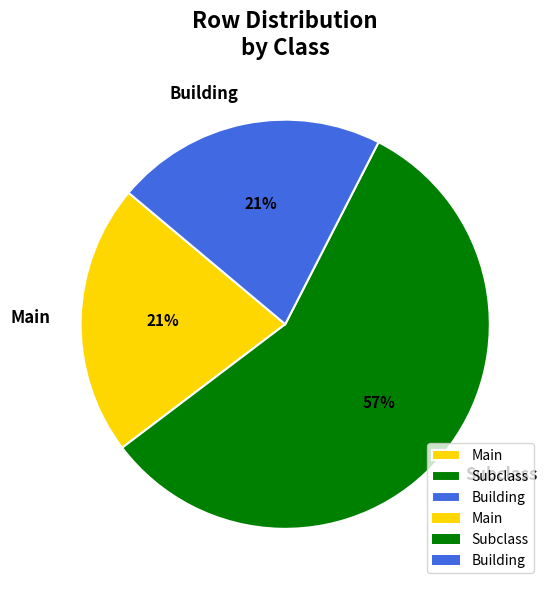

The Building slice represents 57% of the pie. True or false?

False